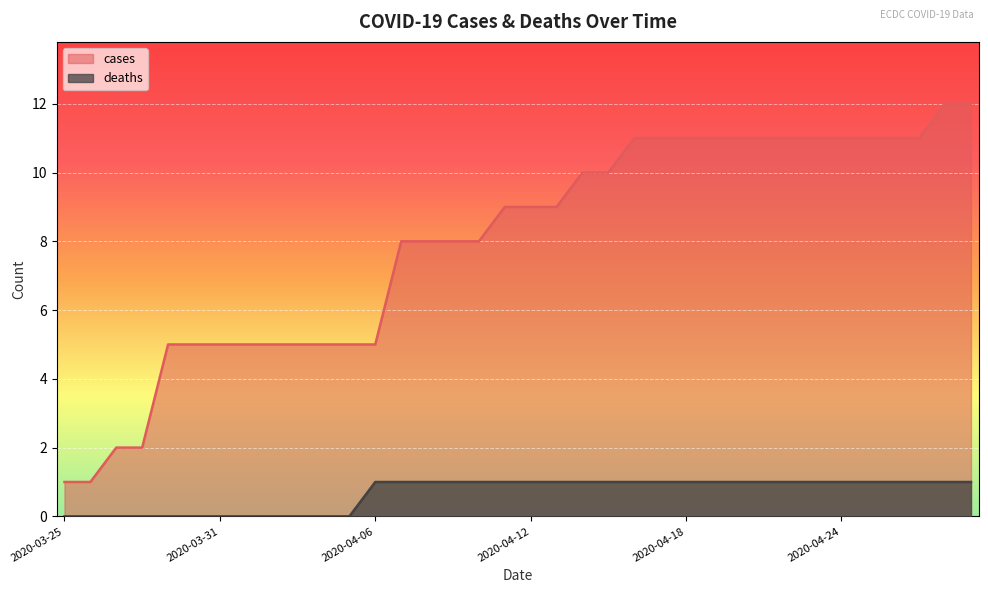

At which category is the sum across all series the highest?

2020-04-28